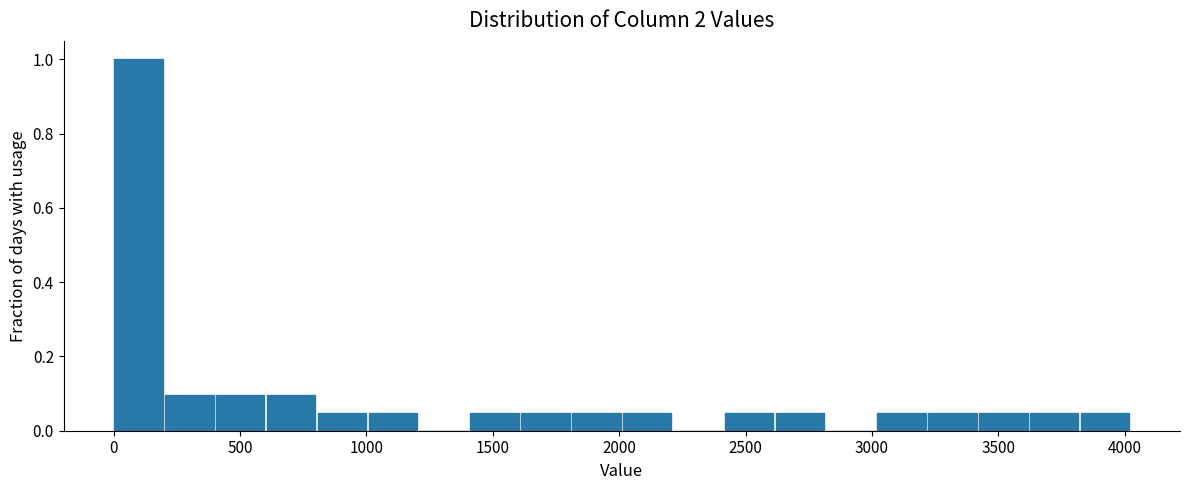

Reading left to right, transcribe this chart: for each bar, give the range it covers on the x-axis and its height. Neither the bar edges nor the heights are printed on the chart, so give them approximately, as read against the axes.

0 to 200: 1.00
200 to 400: 0.10
400 to 600: 0.10
600 to 800: 0.10
800 to 1000: 0.04
1000 to 1200: 0.04
1200 to 1400: 0
1400 to 1600: 0.04
1600 to 1800: 0.04
1800 to 2000: 0.04
2000 to 2200: 0.04
2200 to 2400: 0
2400 to 2600: 0.04
2600 to 2800: 0.04
2800 to 3000: 0
3000 to 3200: 0.04
3200 to 3400: 0.04
3400 to 3650: 0.04
3650 to 3850: 0.04
3850 to 4050: 0.04